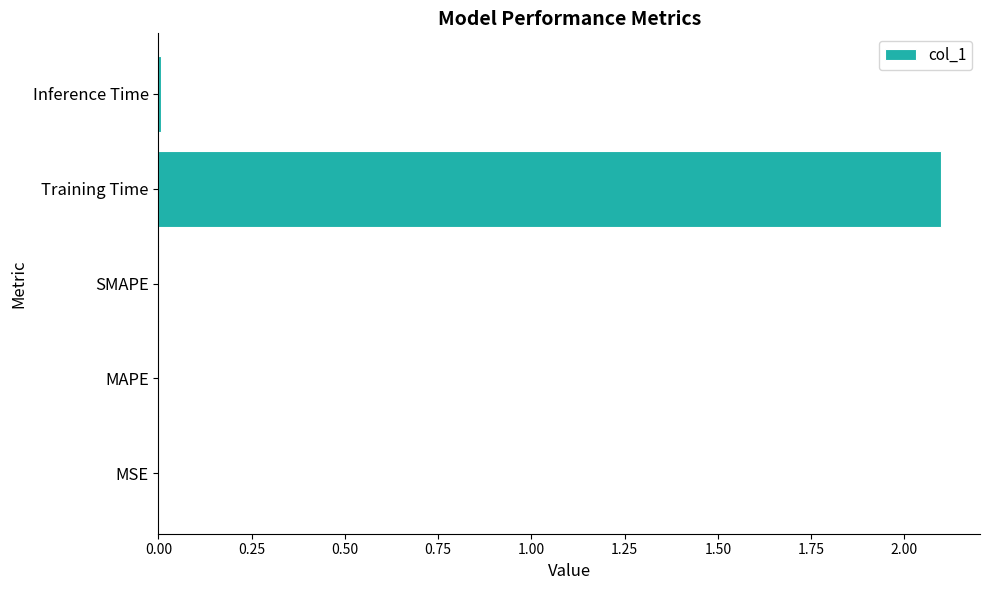

True or false: the data shows 0.0 at Inference Time.

True